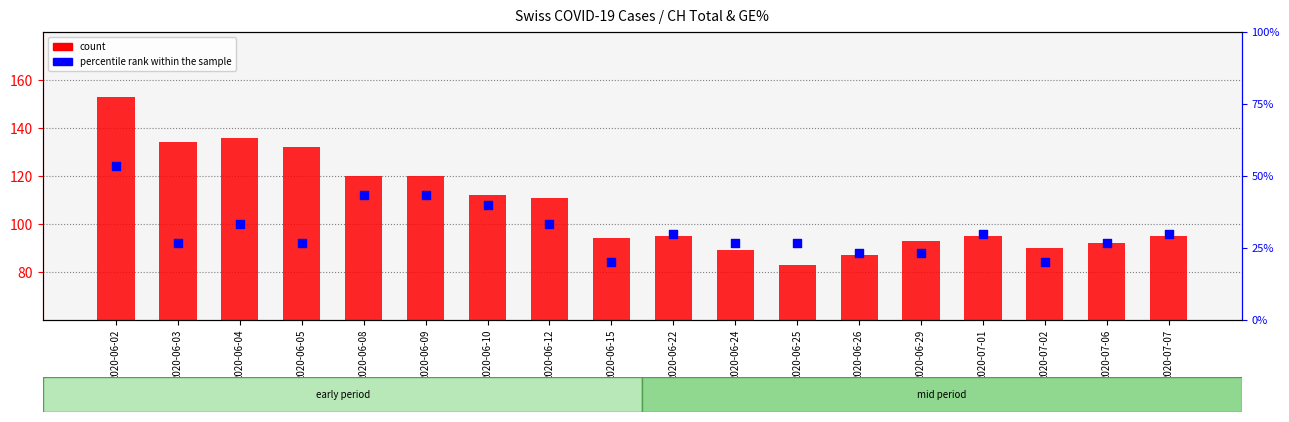

Which series contains the highest Y value?

count